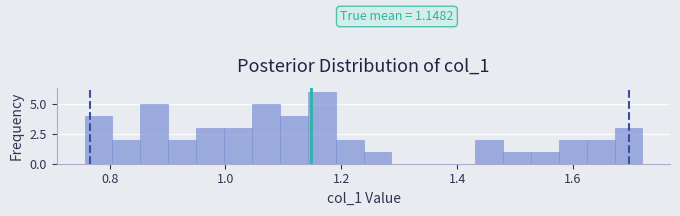

Around what value on the x-axis is the tallest bar? Give the approximate position of its centre, as read against the axis.

1.16